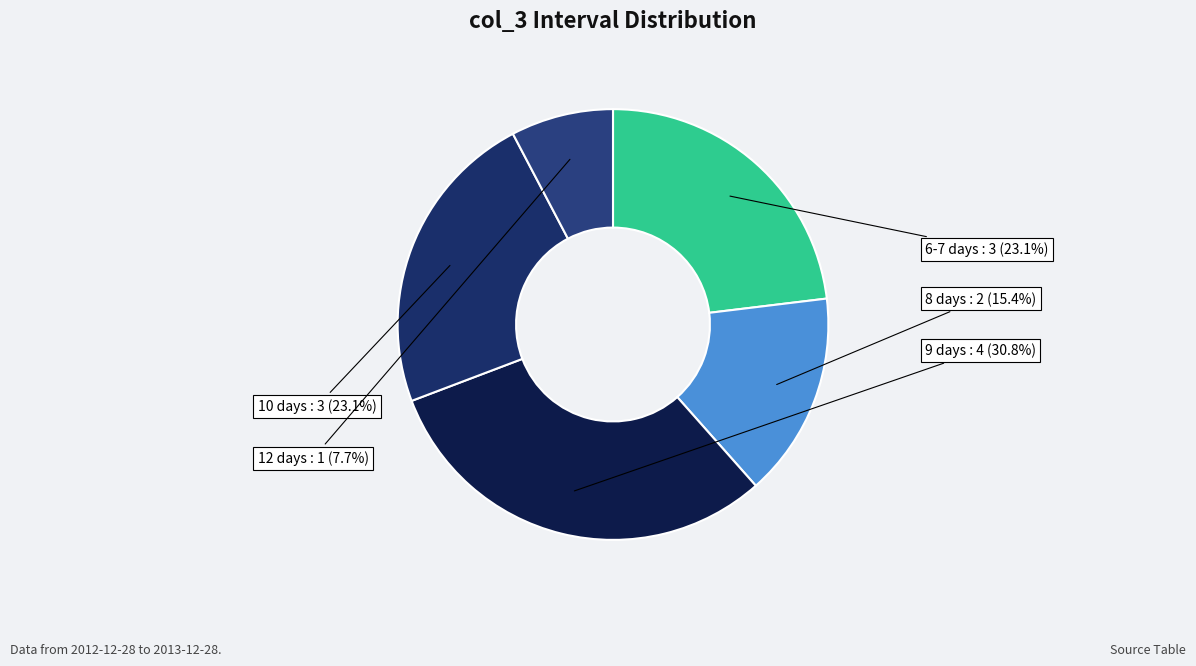

What is the largest slice in the pie chart?

9 days